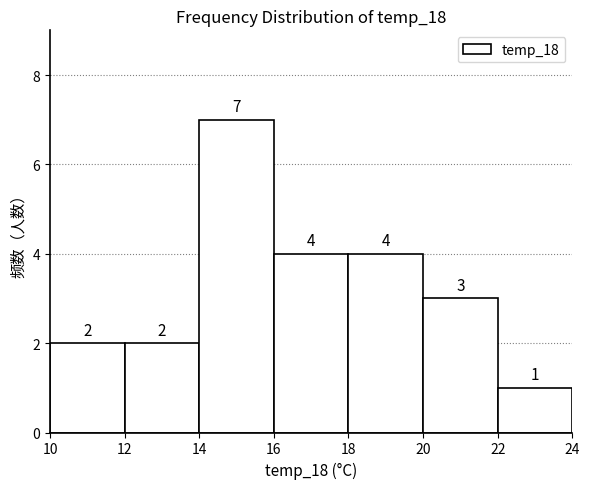

Reading left to right, transcribe this chart: for each bar, give the range it covers on the x-axis and its height.

10 to 12: 2
12 to 14: 2
14 to 16: 7
16 to 18: 4
18 to 20: 4
20 to 22: 3
22 to 24: 1